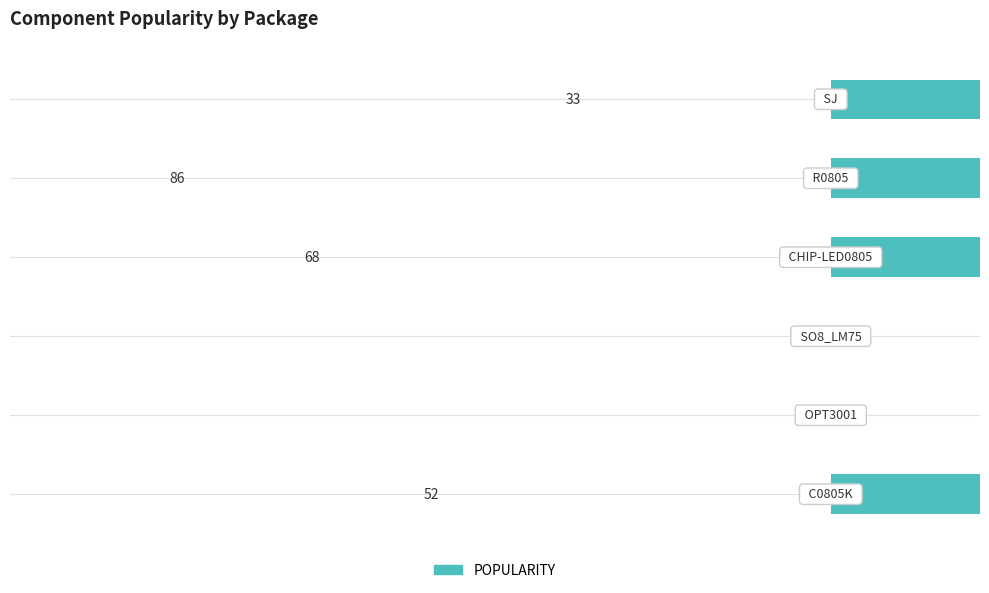

How many values are between 0 and 68?

5